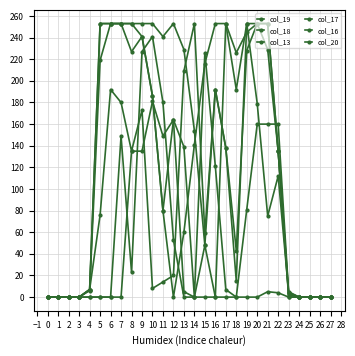

Between which two adjacent categories do col_19 and col_16 first intersect?

4 and 5